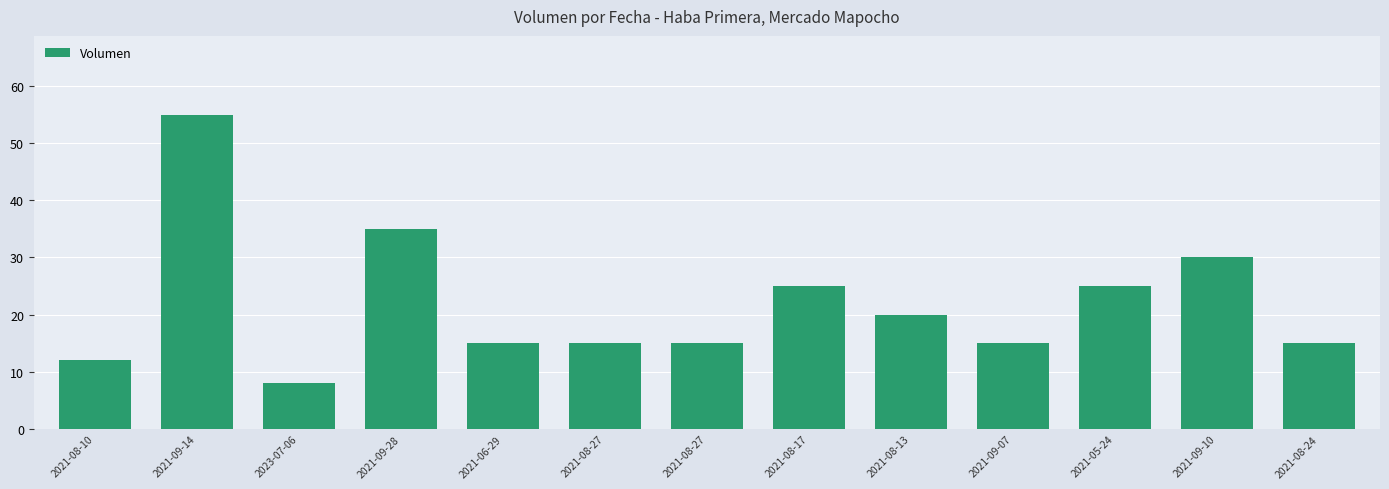

What is the change in value from 2021-09-28 to 2021-08-13?

-15